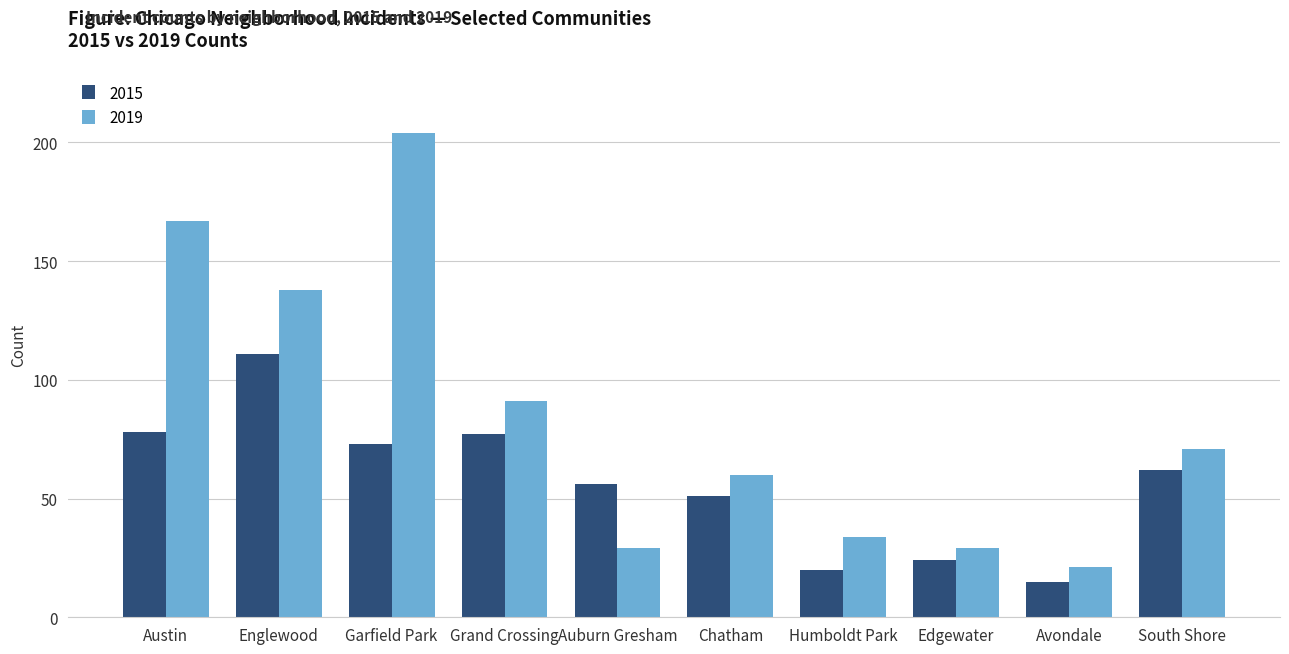

How many series are shown in this chart?

2